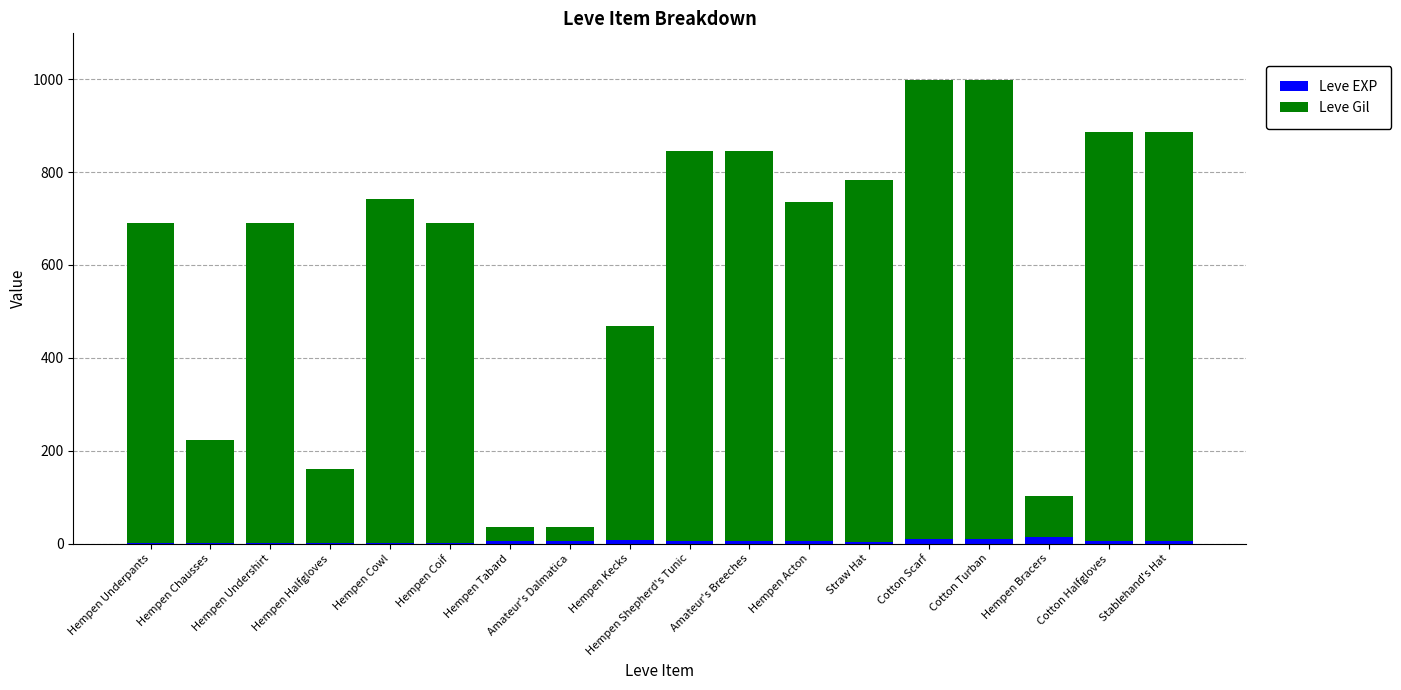

What is the sum of all Leve EXP values?

91